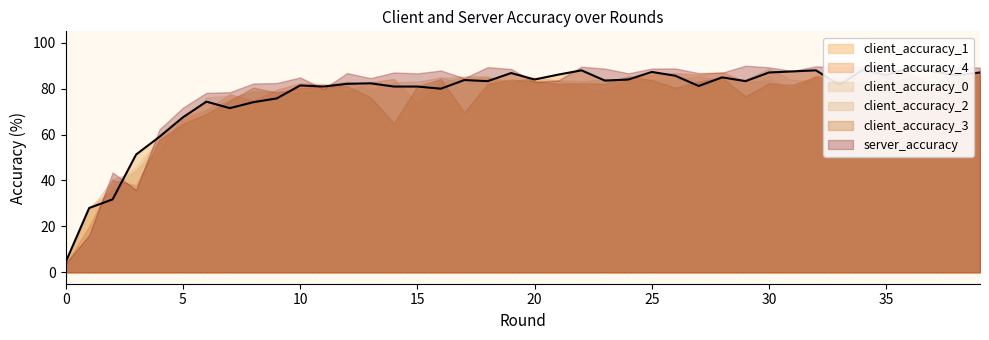

Read the client_accuracy_3 value at 13.

76.2